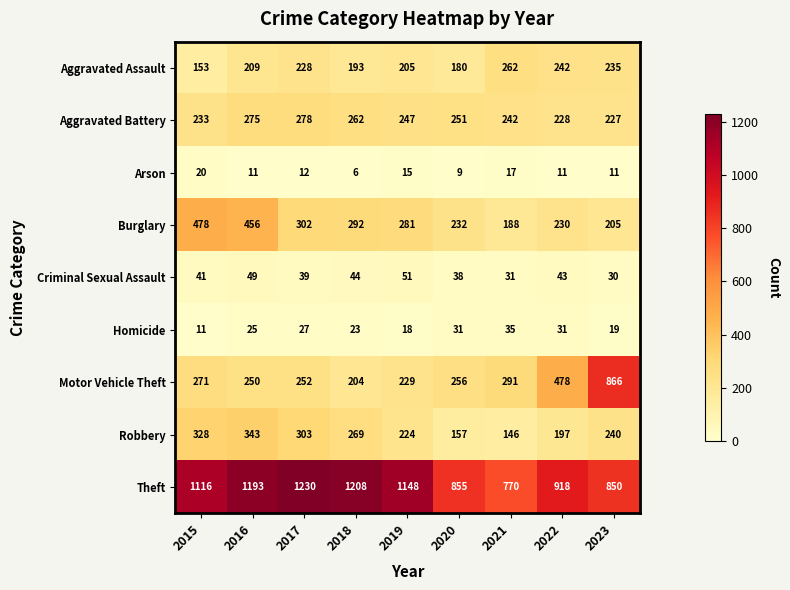

At 2019, list the series in order from smallest to largest.

Arson, Homicide, Criminal Sexual Assault, Aggravated Assault, Robbery, Motor Vehicle Theft, Aggravated Battery, Burglary, Theft